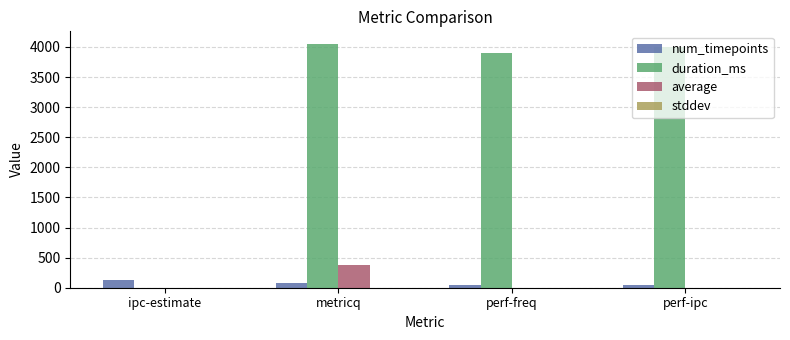

Which series has the largest total across all categories?

duration_ms